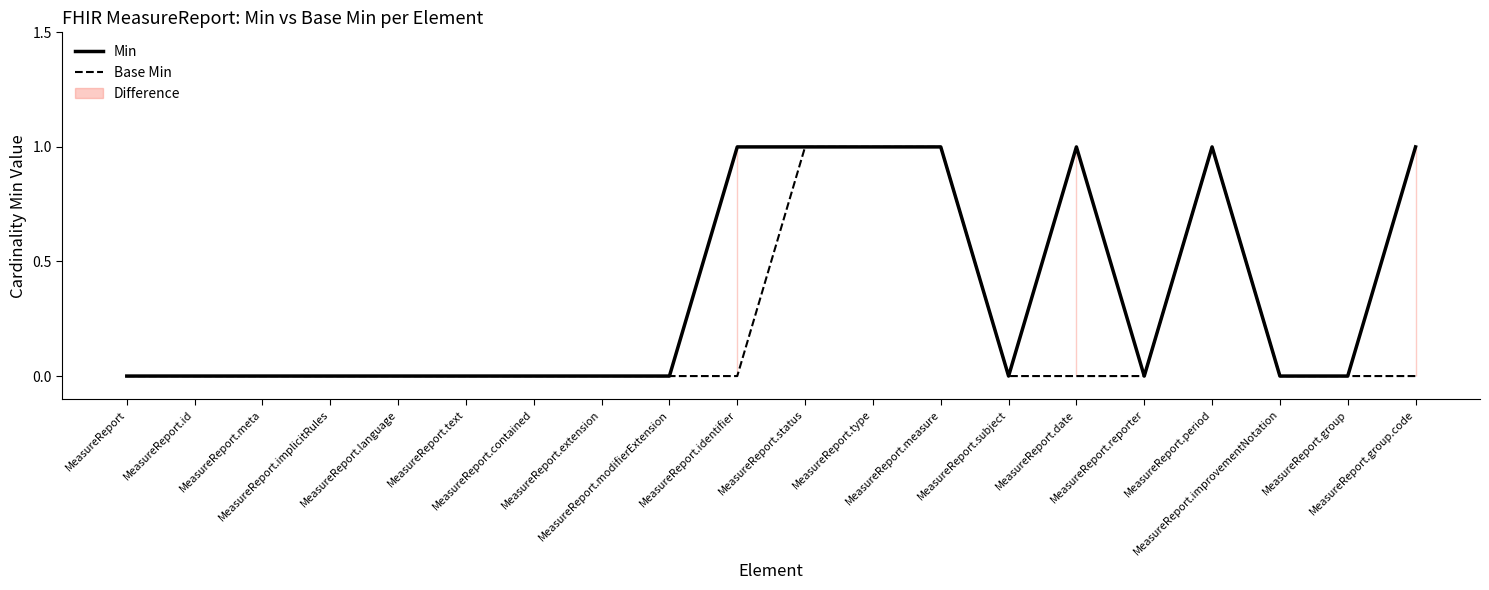

At which category does Min reach its first local peak?

MeasureReport.date